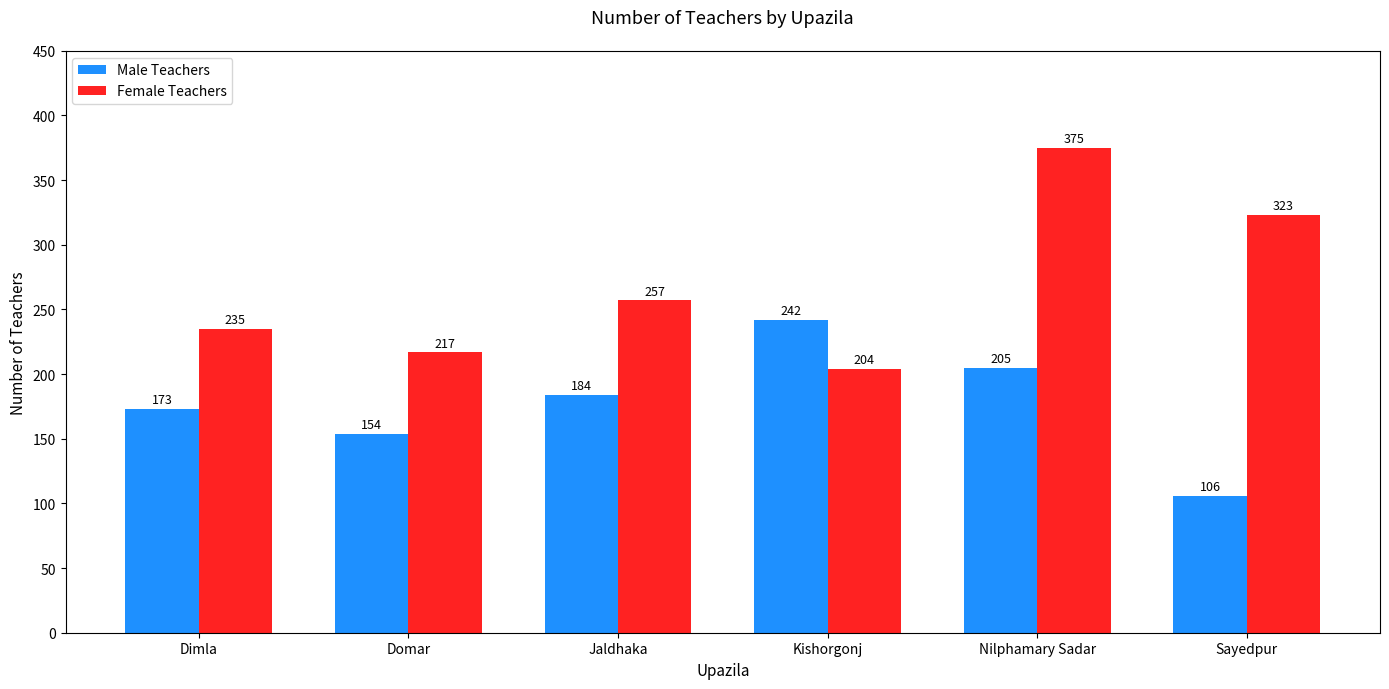

Reading left to right, transcribe all the data shown in this chart.

Male Teachers: 173	154	184	242	205	106
Female Teachers: 235	217	257	204	375	323